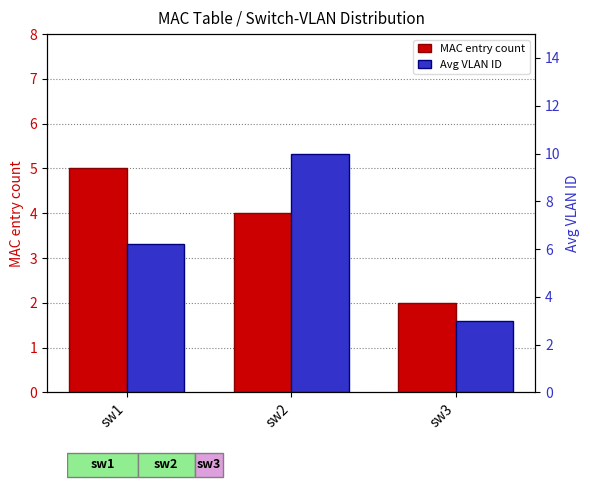

At how many categories does at least one series exceed 6?

2